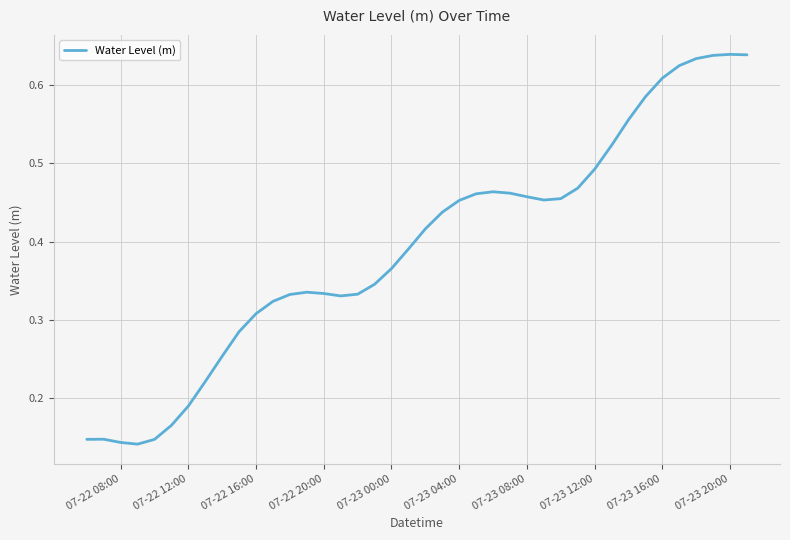

What is the greatest value displayed?

0.6